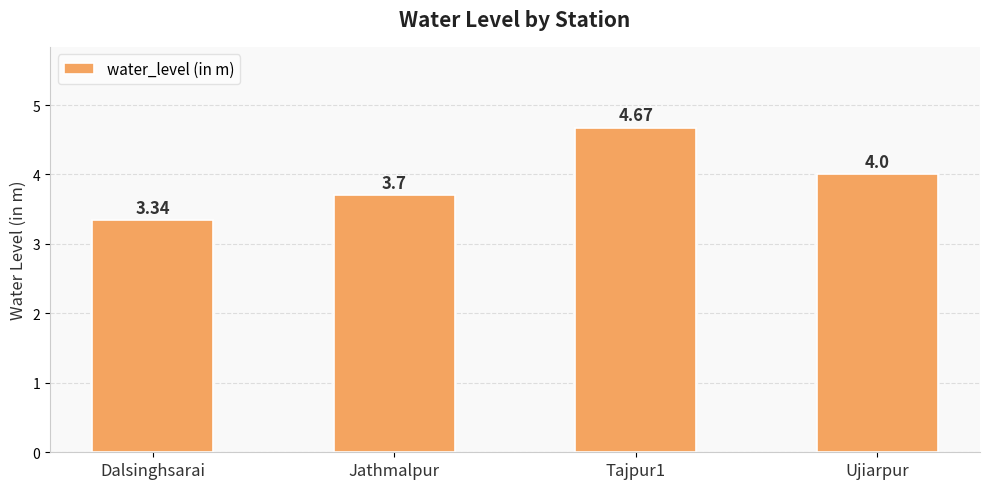

Rank the categories by value from lowest to highest.

Dalsinghsarai, Jathmalpur, Ujiarpur, Tajpur1